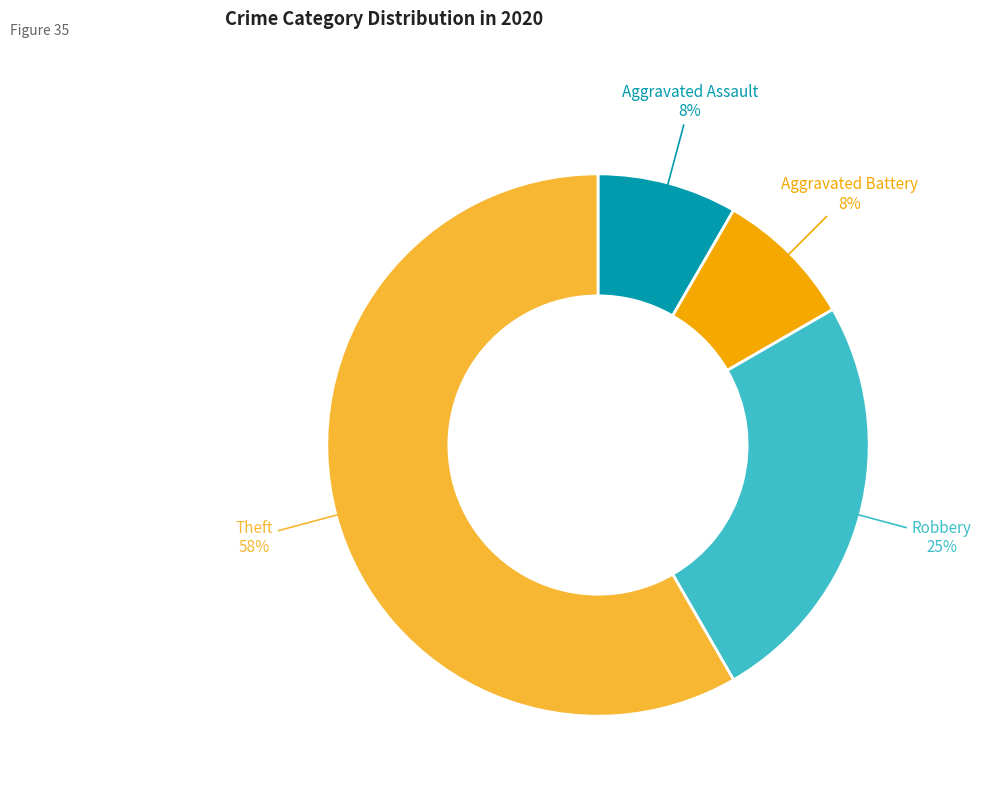

Is there any slice that represents more than half of the pie?

Yes